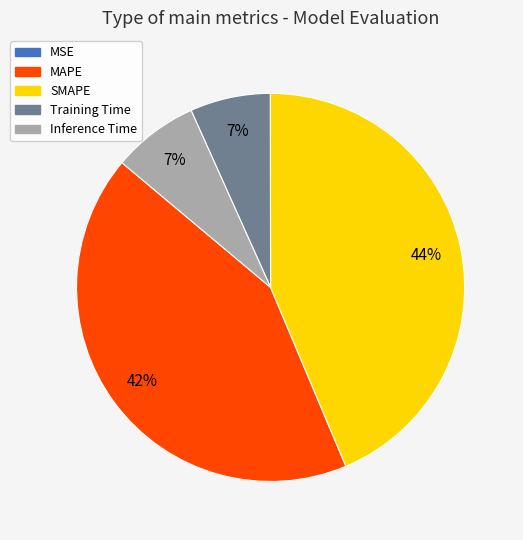

Do Training Time and Inference Time together represent more than half of the pie?

No